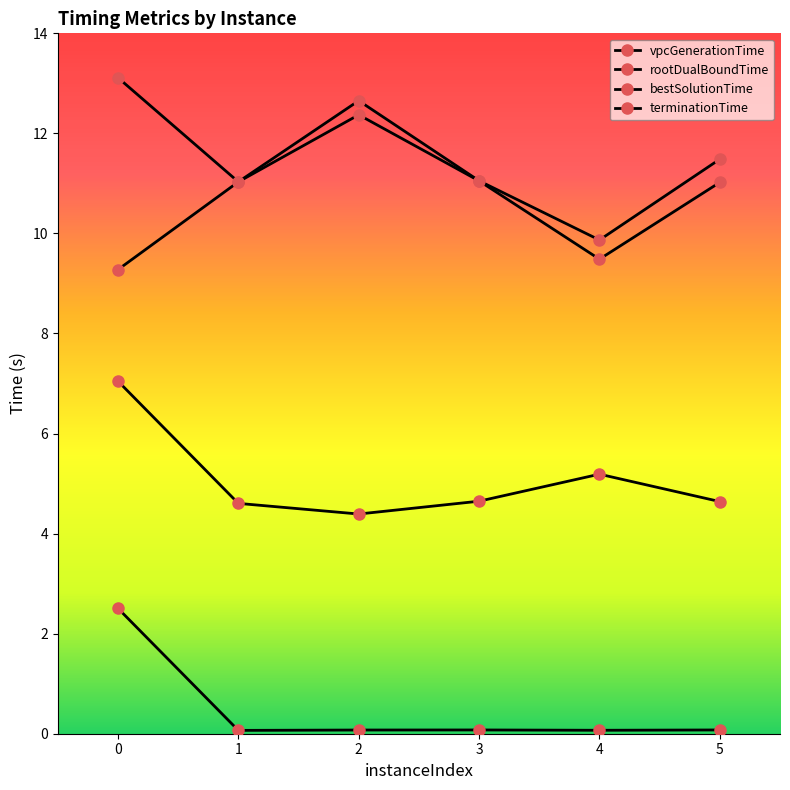

How many categories are shown in the chart?

6